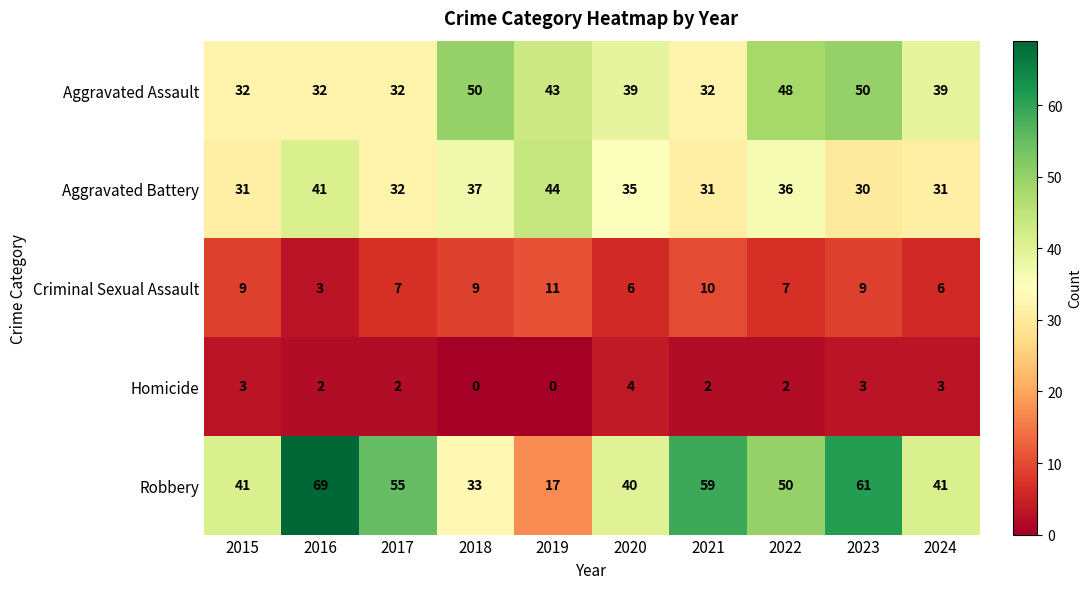

At 2021, list the series in order from smallest to largest.

Homicide, Criminal Sexual Assault, Aggravated Battery, Aggravated Assault, Robbery